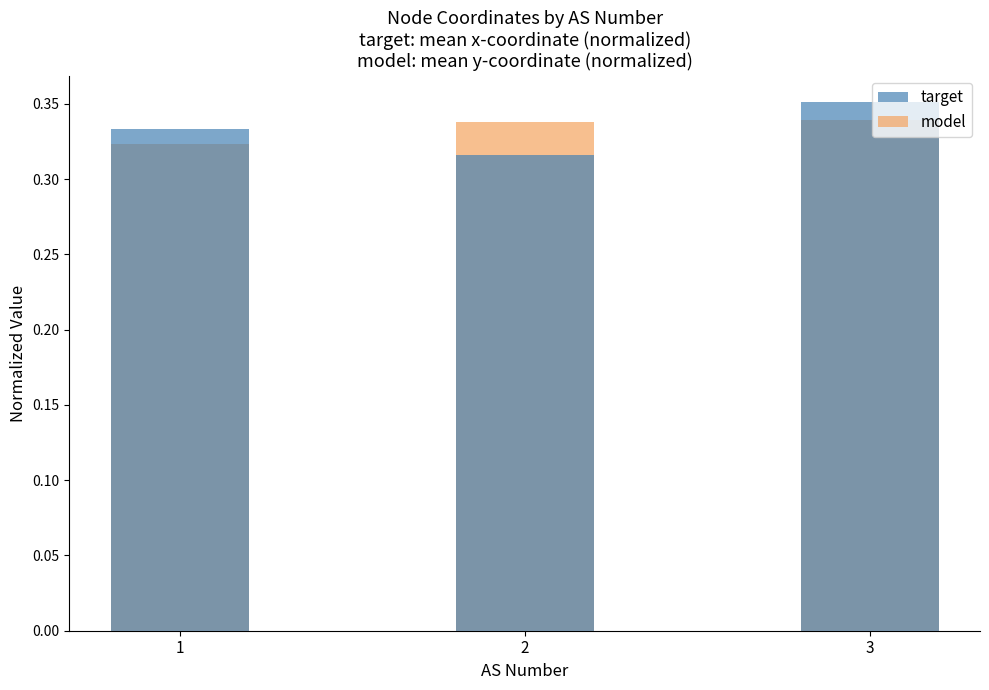

At 1, list the series in order from smallest to largest.

model, target